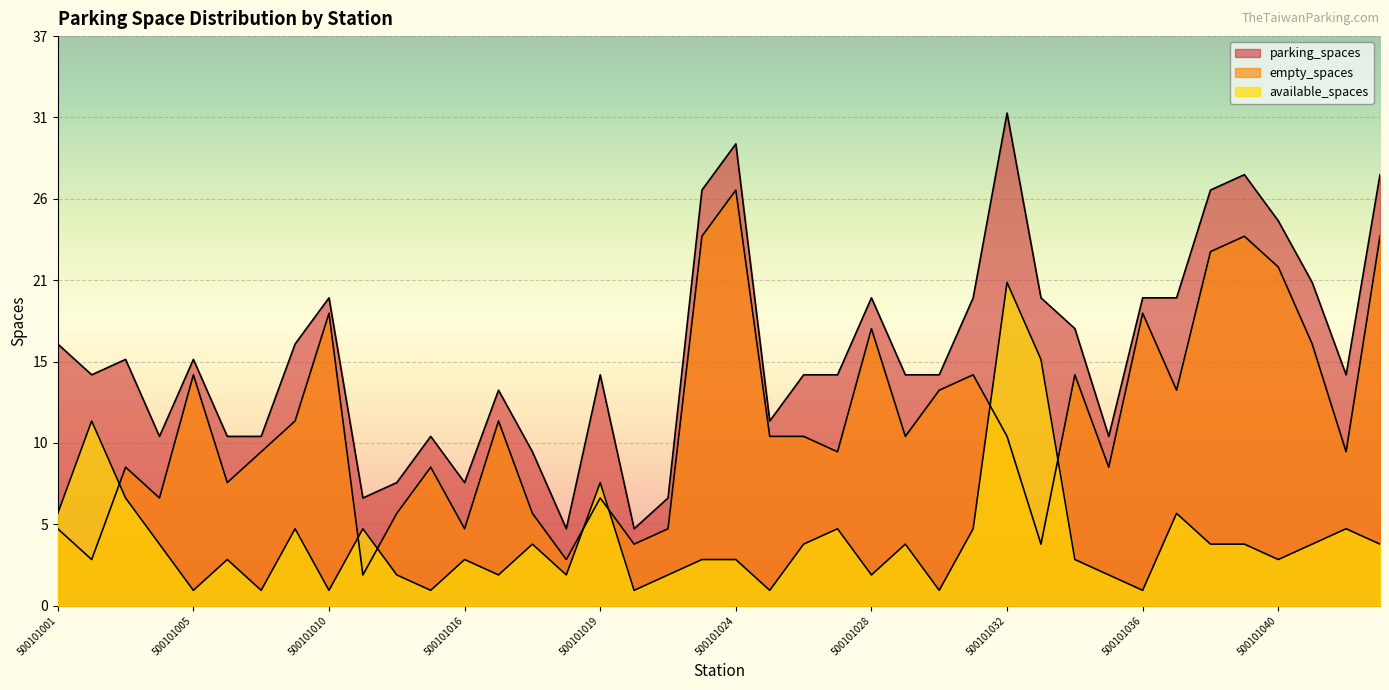

Where is available_spaces nearest to the value 11?

500101002